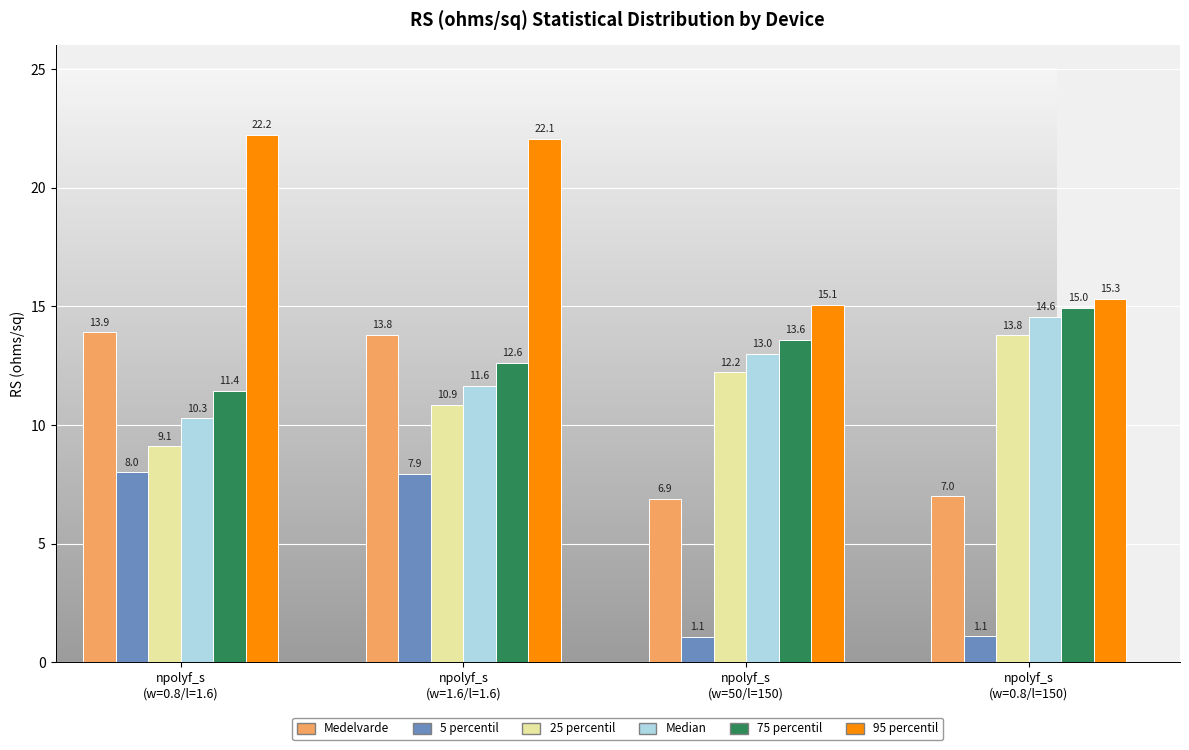

Reading left to right, transcribe all the data shown in this chart.

Medelvarde: 13.9	13.8	6.9	7.0
5 percentil: 8.0	7.9	1.1	1.1
25 percentil: 9.1	10.9	12.2	13.8
Median: 10.3	11.6	13.0	14.6
75 percentil: 11.4	12.6	13.6	15.0
95 percentil: 22.2	22.1	15.1	15.3